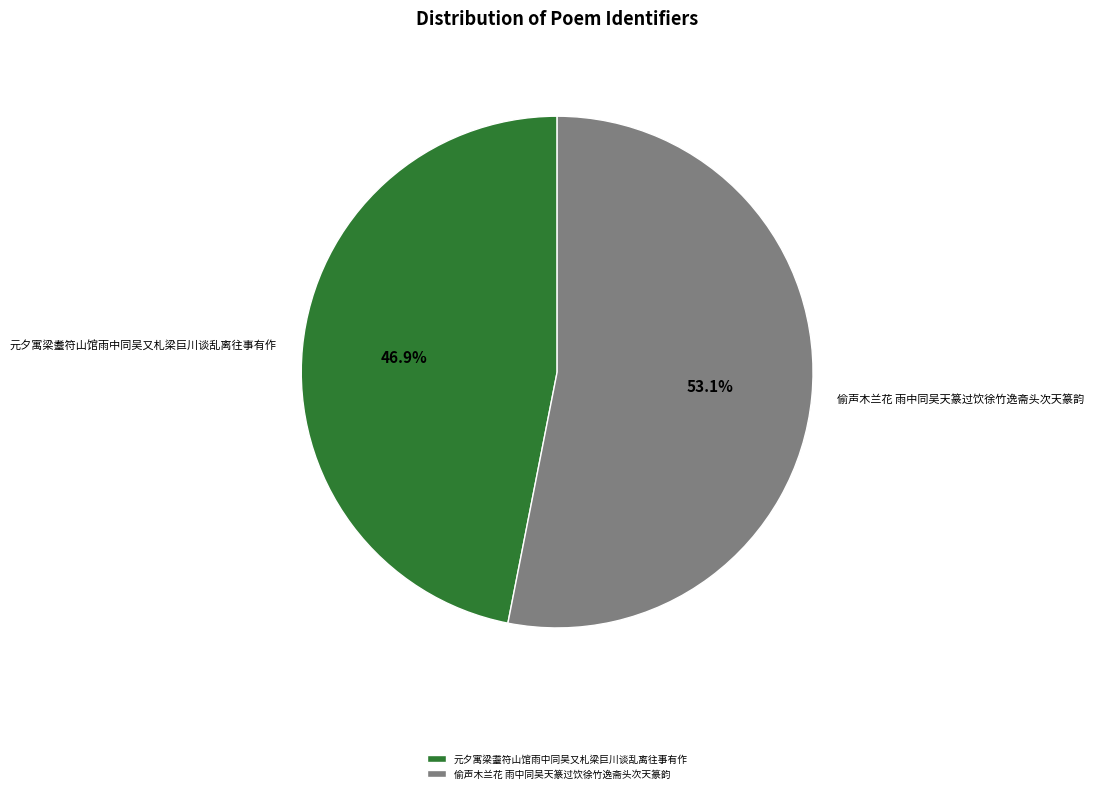

To the nearest percent, what portion does 偷声木兰花 雨中同吴天篆过饮徐竹逸斋头次天篆韵 represent?

53%